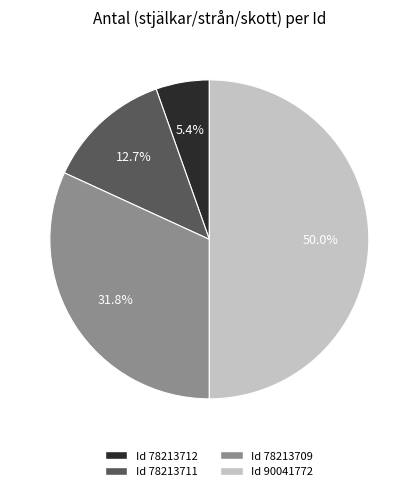

What is the smallest slice in the pie chart?

78213712